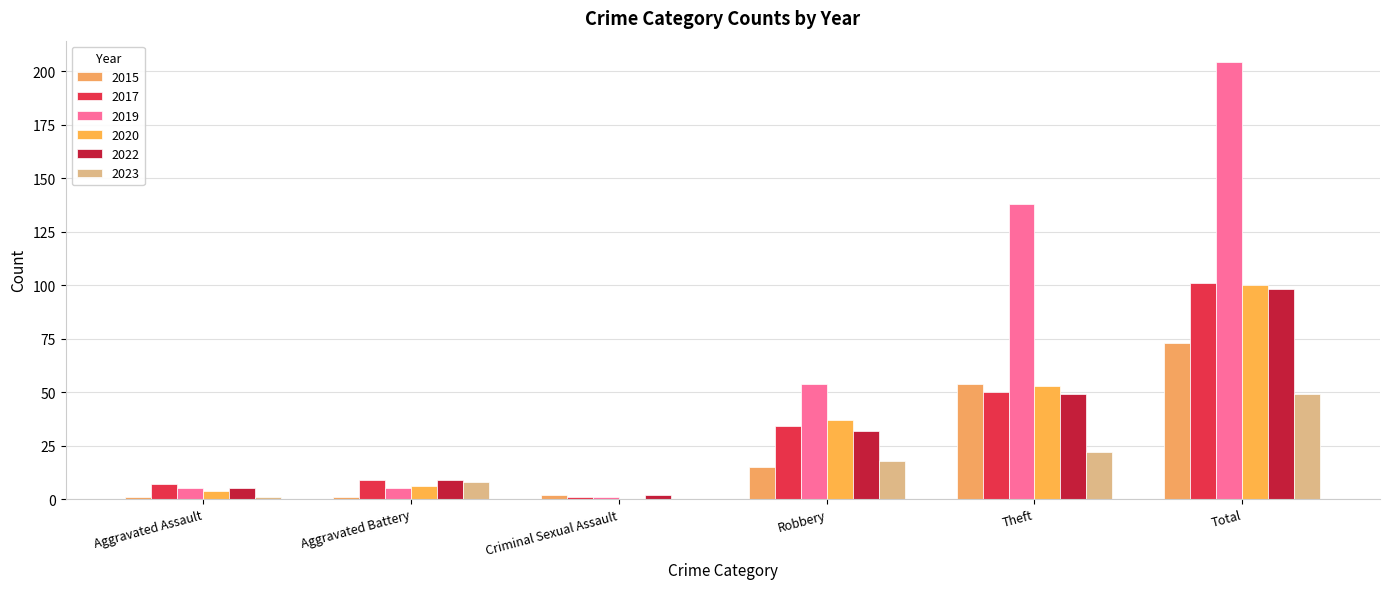

Which label corresponds to the largest value in the chart?

Total